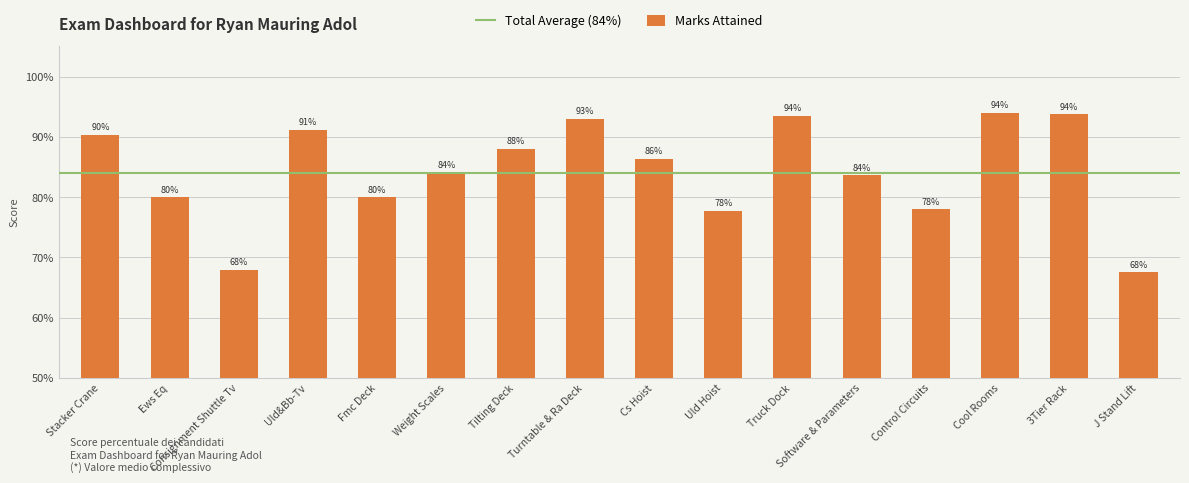

What is the approximate value at Software & Parameters?

0.8